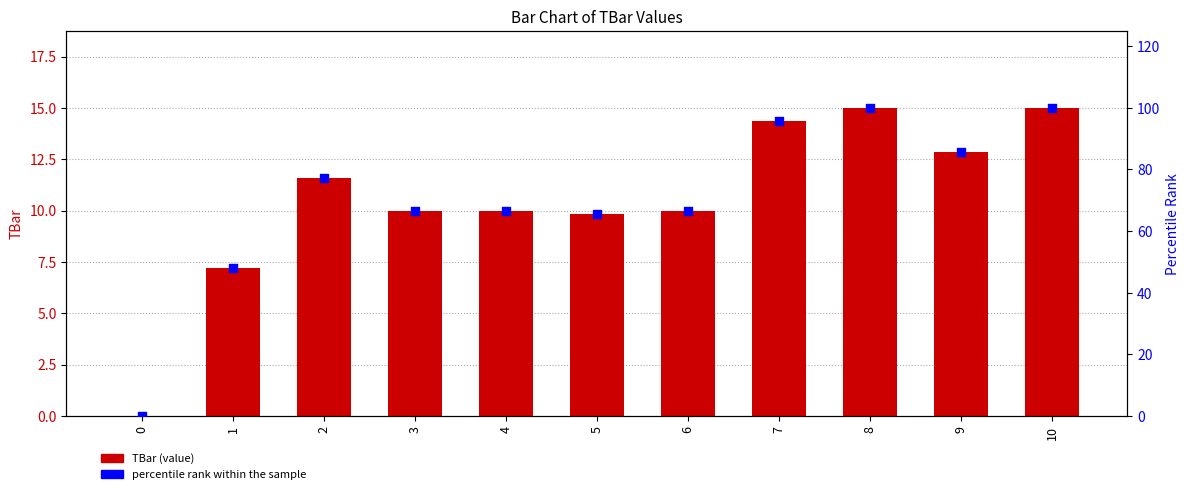

Which series has the widest spread of Y values?

percentile rank within the sample